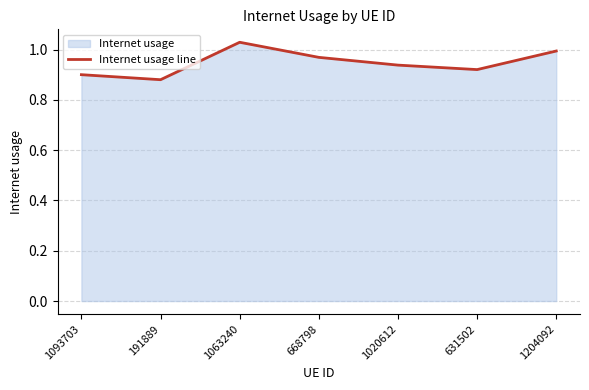

What is the label of the 5th point from the right?

1063240